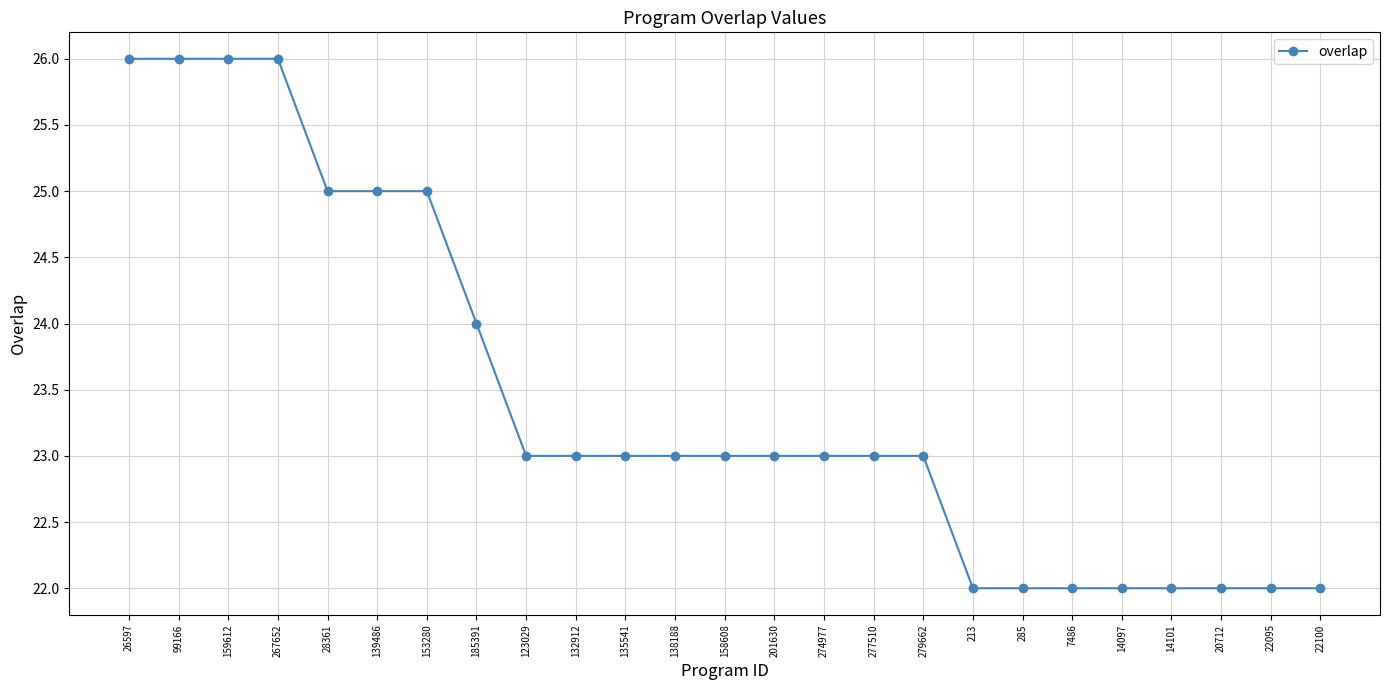

Reading left to right, transcribe all the data shown in this chart.

26597=26	99166=26	159612=26	267652=26	28361=25	139486=25	153280=25	185391=24	123029=23	132912=23	135541=23	138188=23	158608=23	201630=23	274977=23	277510=23	279662=23	213=22	285=22	7486=22	14097=22	14101=22	20712=22	22095=22	22100=22